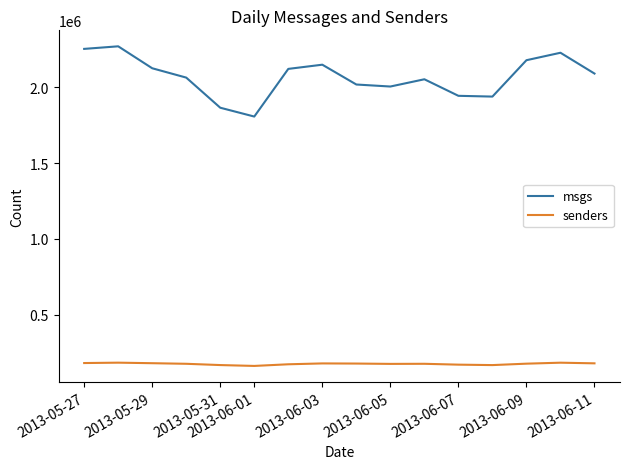

List the series in order of their peak value, lowest first.

senders, msgs